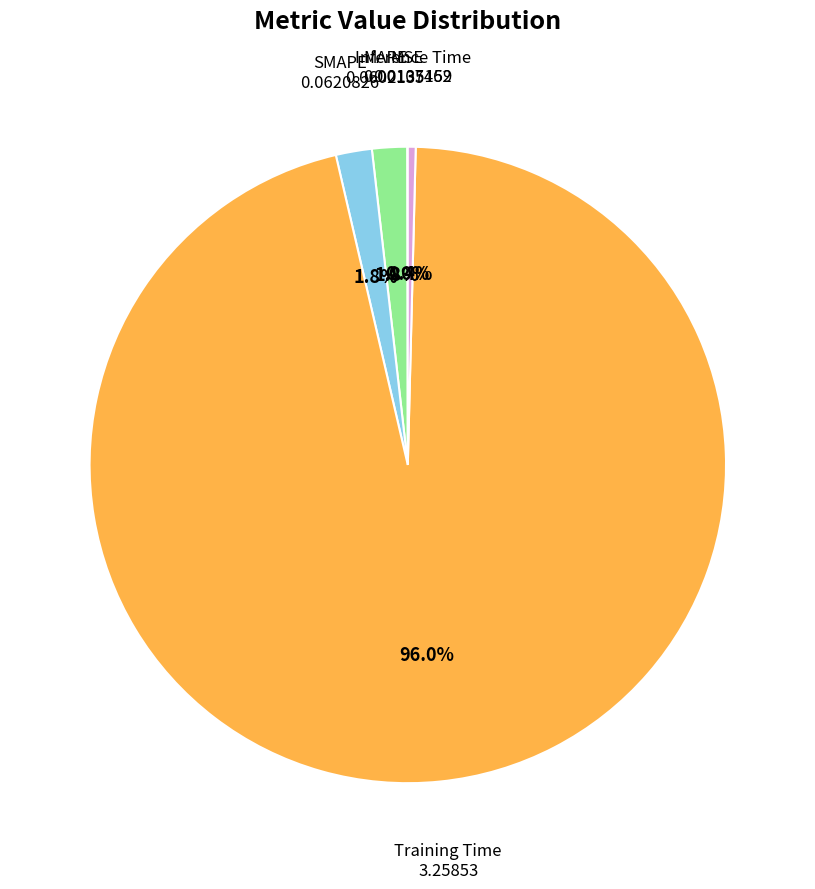

Is there a majority slice in this chart?

Yes